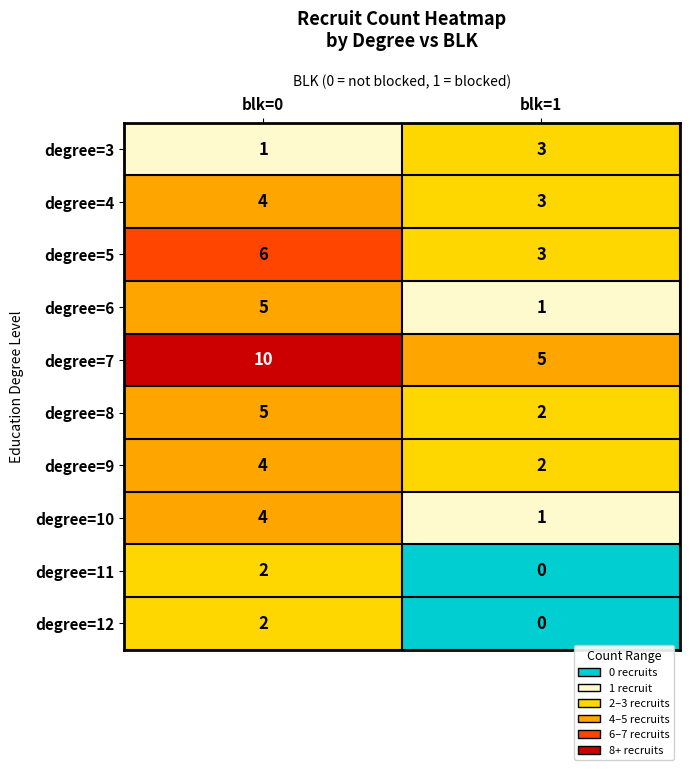

Which series has the largest range (max minus min)?

degree=7